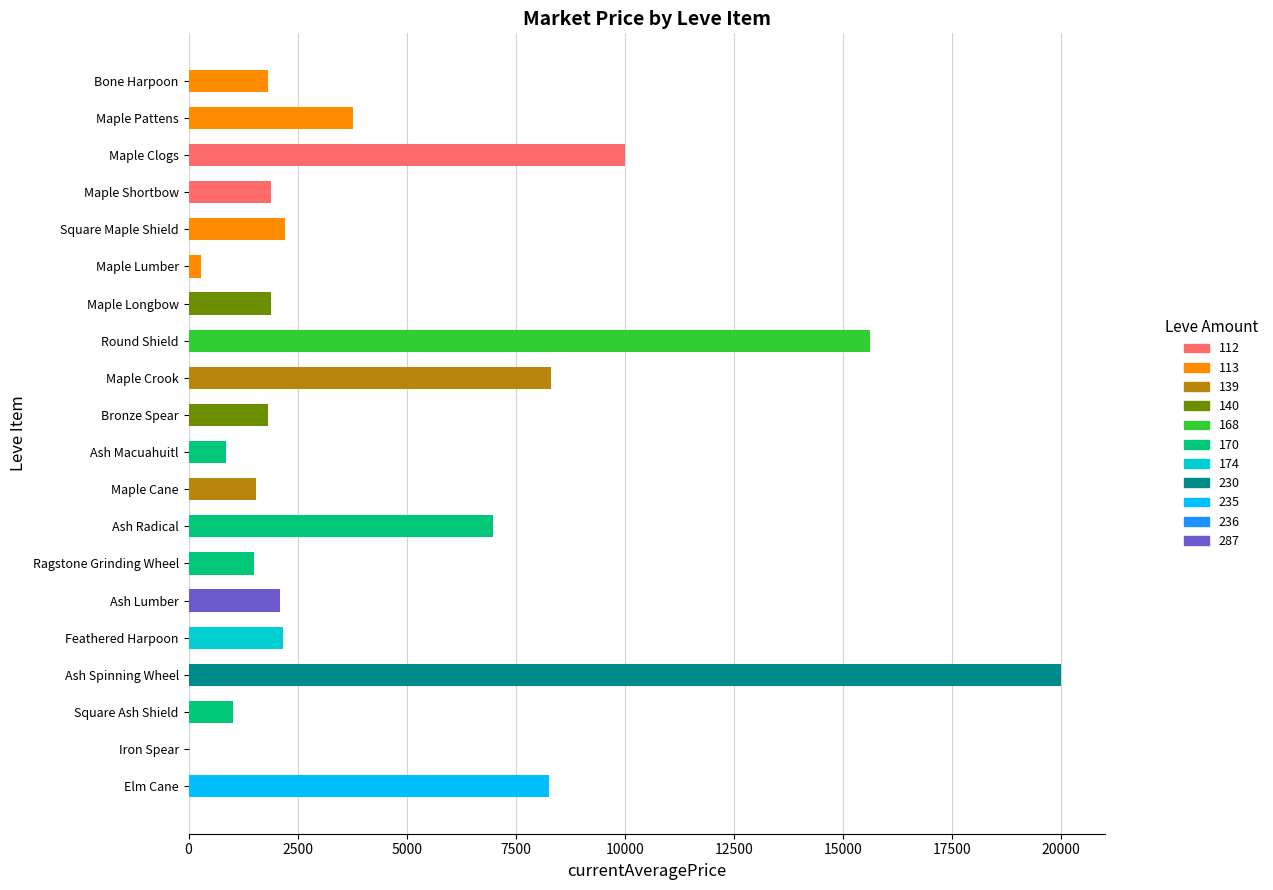

What is the maximum value shown in the chart?

20000.0